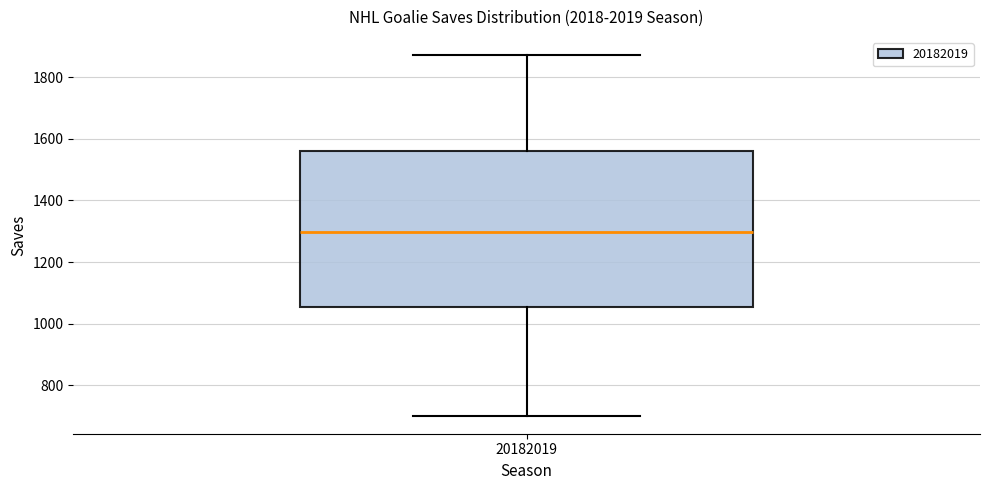

Transcribe this box plot: give where the median line is, the range the box spans, and where the two whiskers end, as read against the y-axis. The values are not printed on the chart, so give them approximately, as read against the axis.

median 1300, box 1060 to 1560, whiskers 700 to 1880